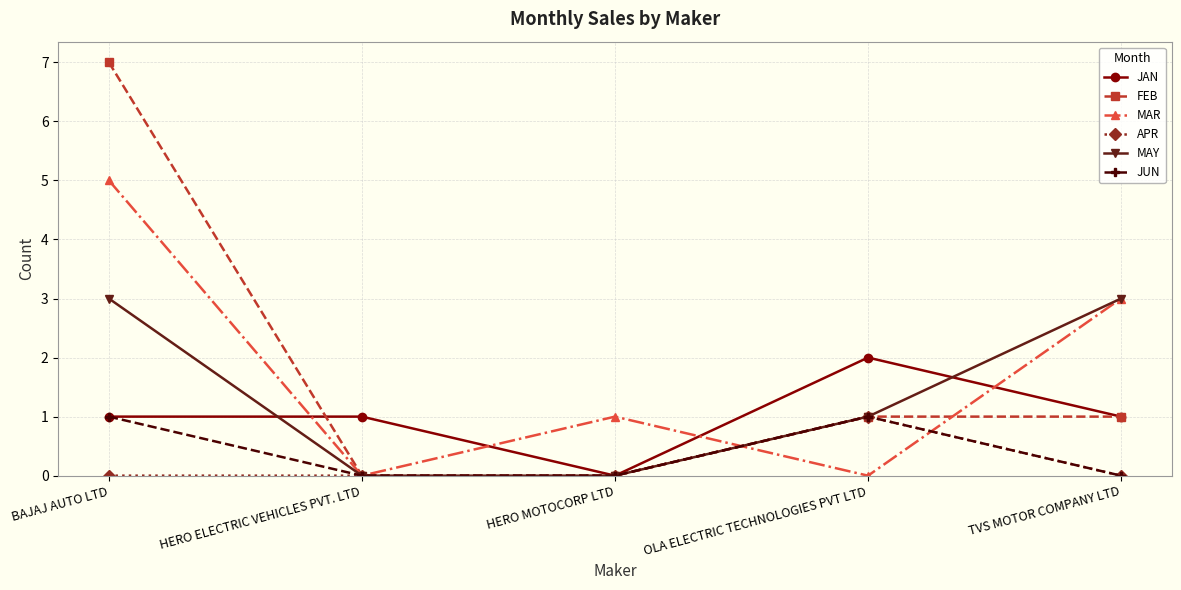

At which category is the sum across all series the highest?

BAJAJ AUTO LTD